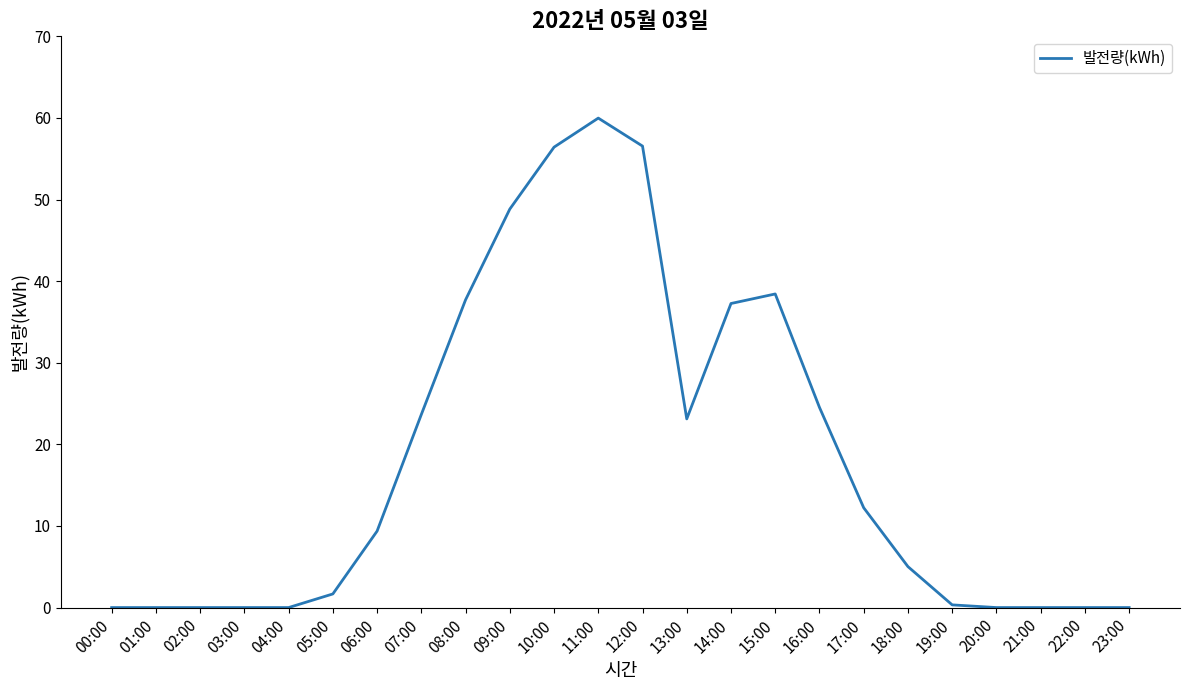

At which label is the value closest to 29?

16:00